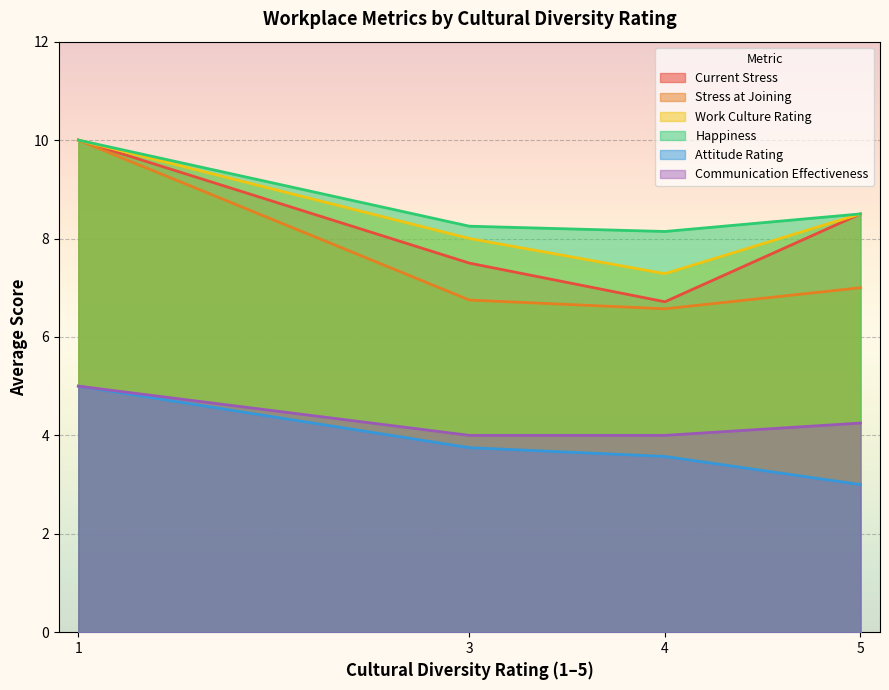

What is the approximate value of Happiness at 5?

8.5